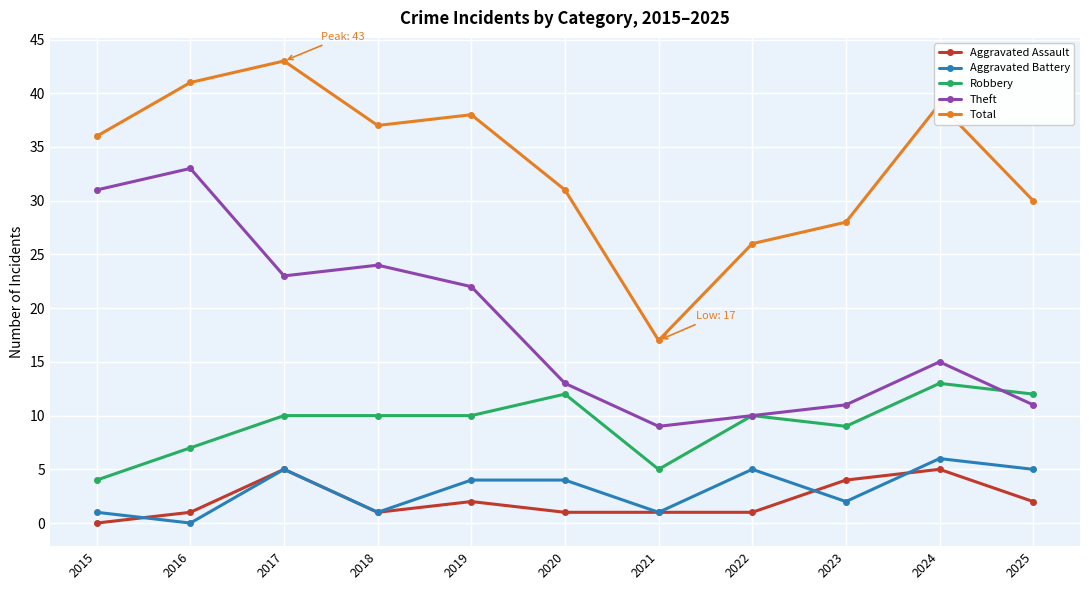

True or false: Robbery and Aggravated Battery cross at least once.

False